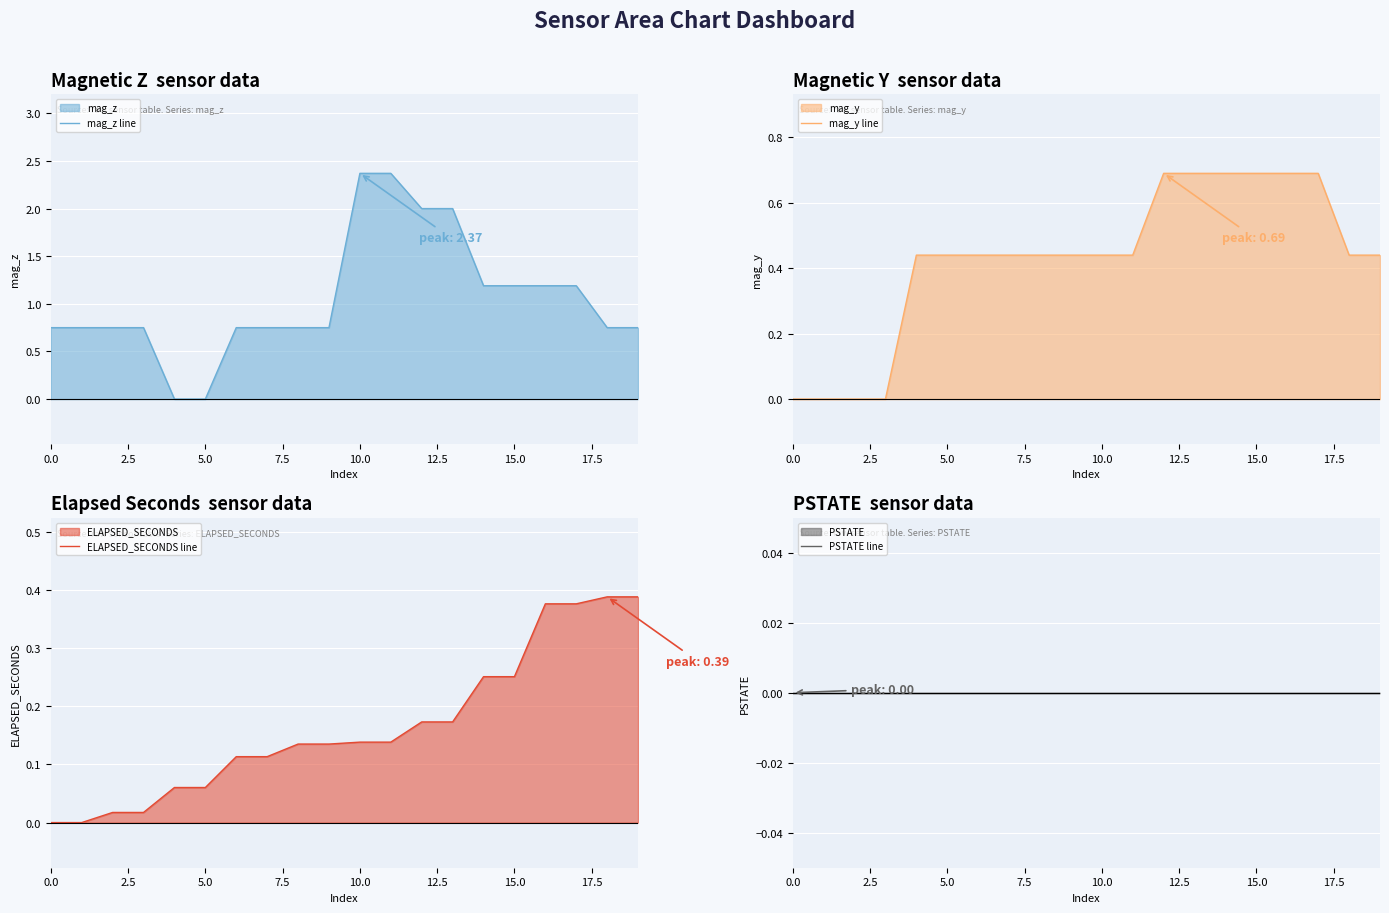

Between 0.0 and 10, which series saw the biggest shift?

mag_z line